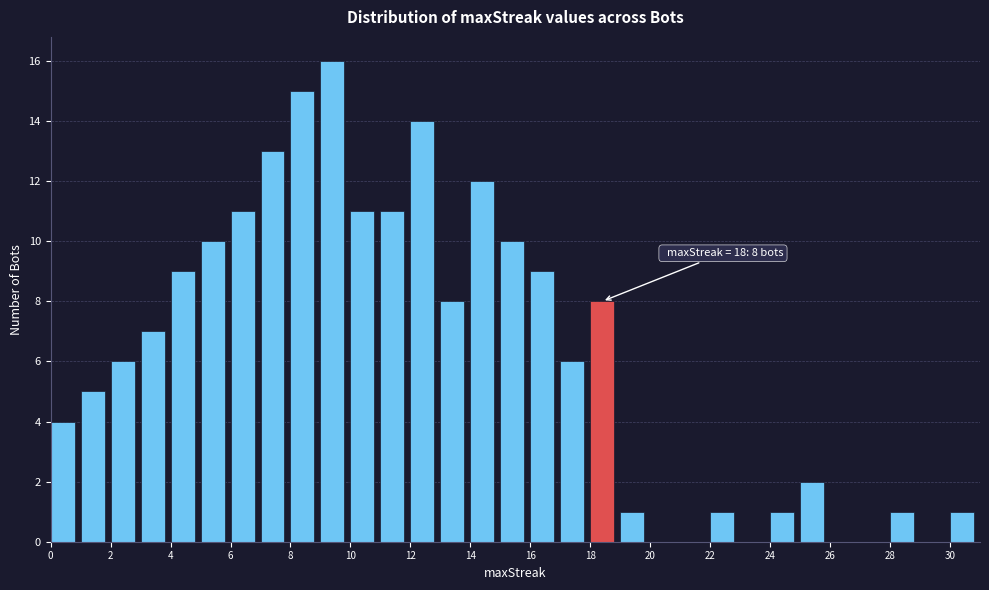

Over which range of the x-axis is the bar tallest?

9 to 10